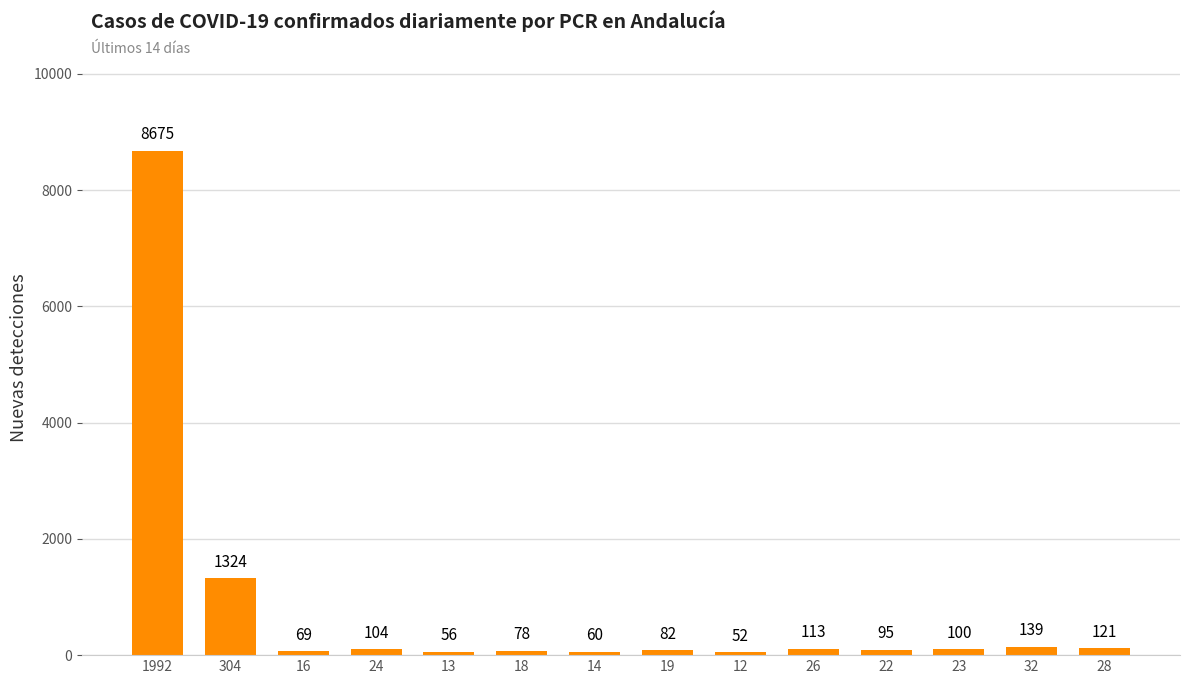

What is the change in value from 13 to 18?

+22